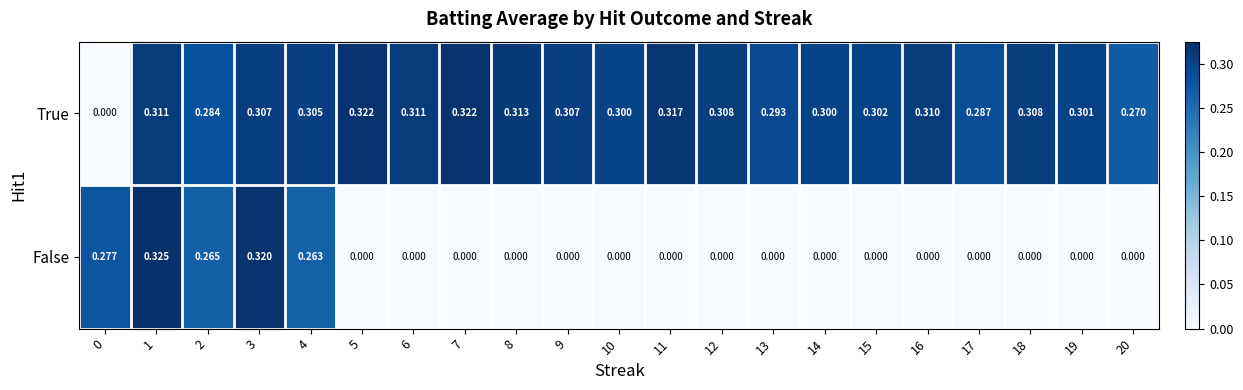

Which category has the highest value across all series?

1